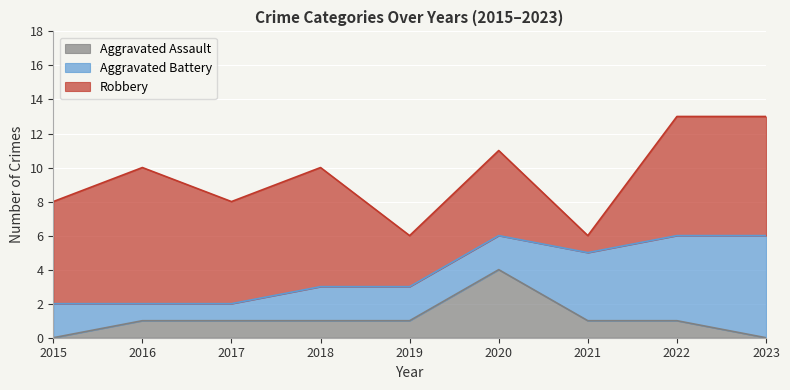

How many values in the Robbery series exceed 6?

4